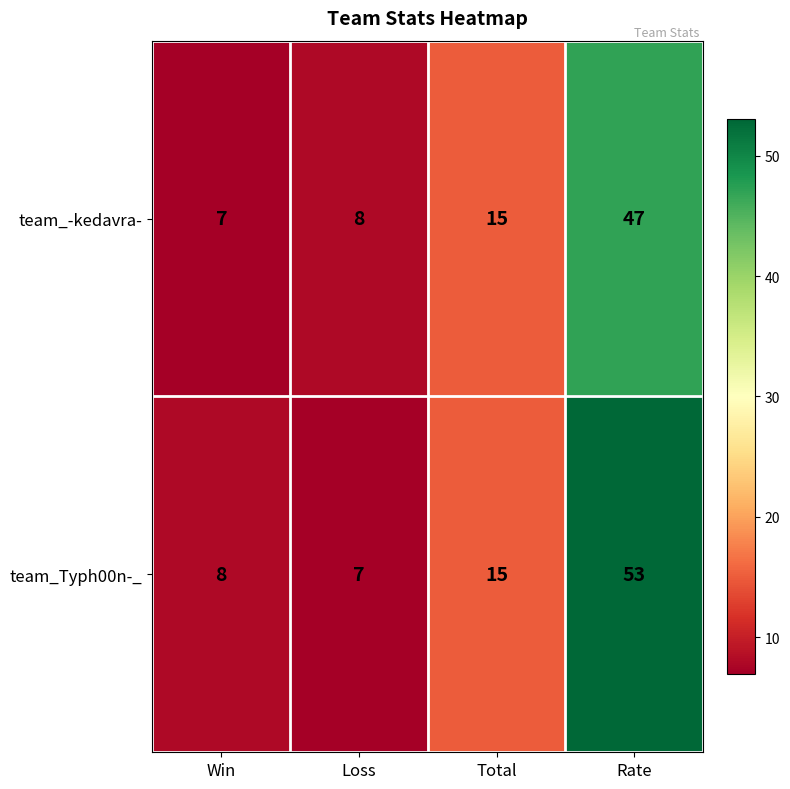

Which series has the largest total across all categories?

team_Typh00n-_